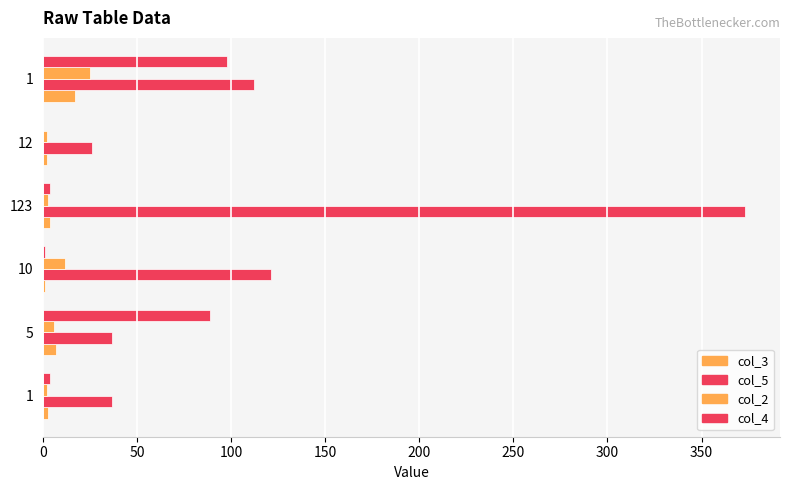

How many series are shown in this chart?

4